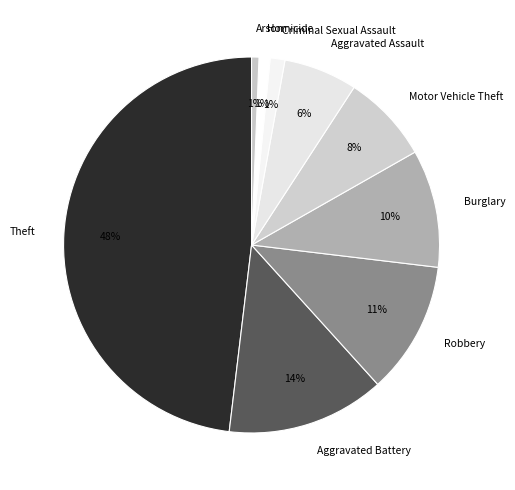

Is the sum of Theft and Motor Vehicle Theft greater than half?

Yes